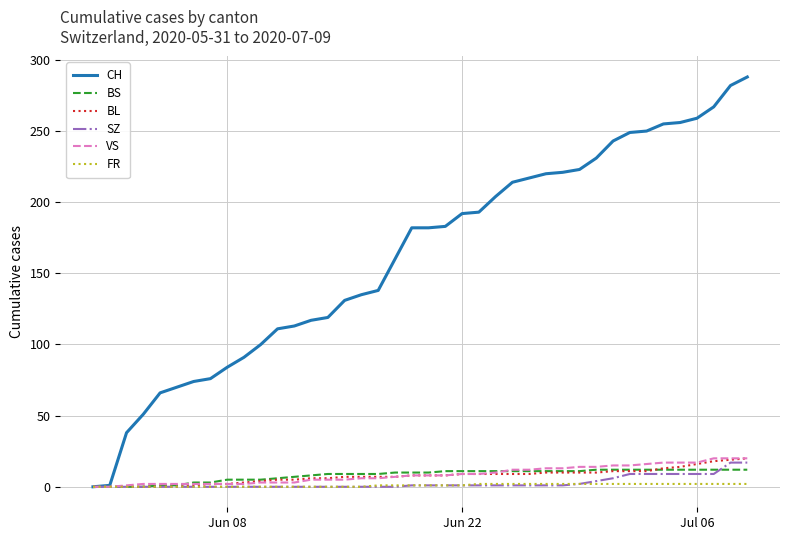

At how many categories does at least one series exceed 55?

36